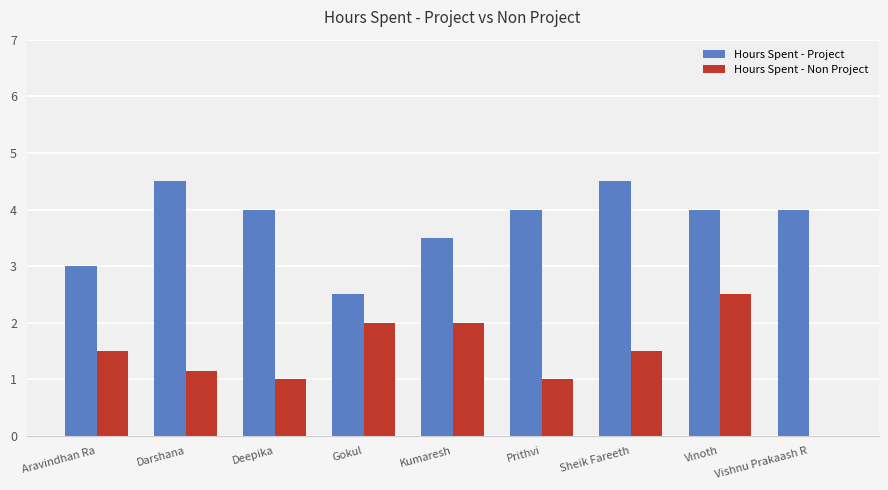

Is the value of Hours Spent - Project at Vishnu Prakaash R greater than the value of Hours Spent - Non Project at Kumaresh?

Yes